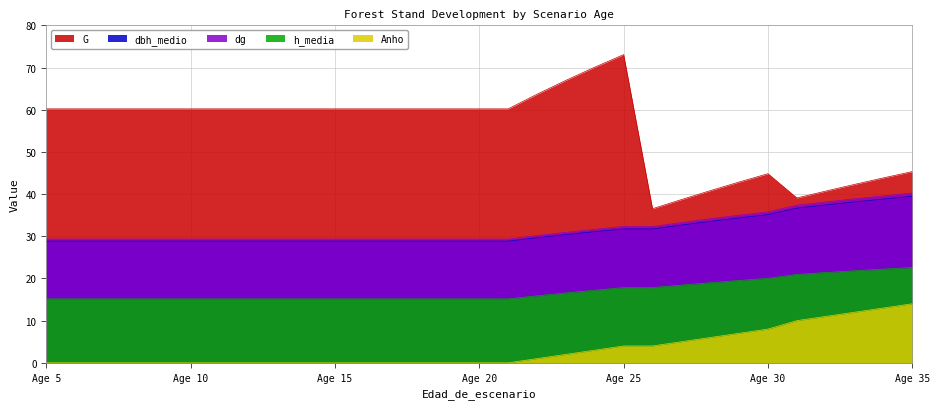

True or false: h_media and dbh_medio cross at least once.

False